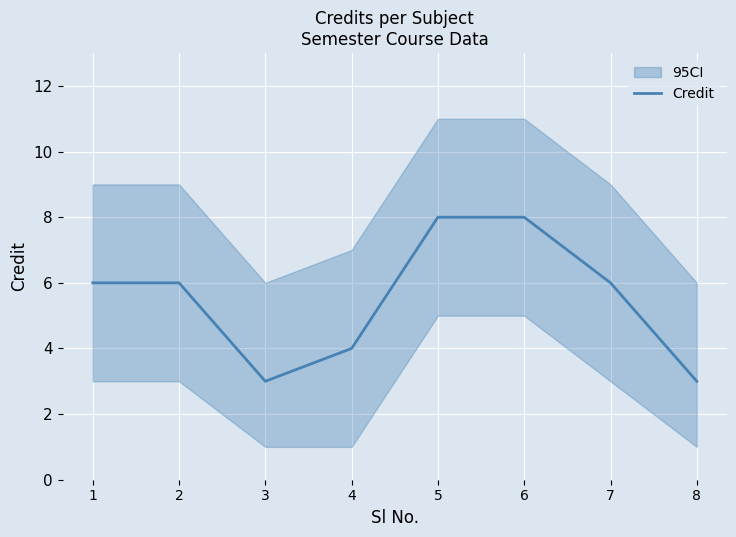

Rank the categories by value from lowest to highest.

3, 8, 4, 1, 2, 7, 5, 6